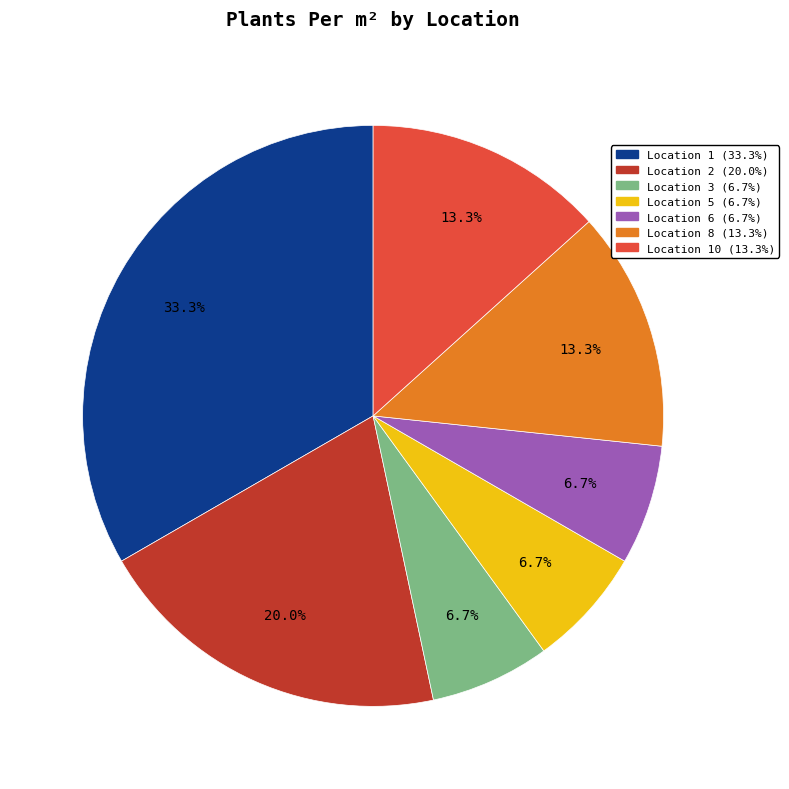

Does any single category account for the majority?

No